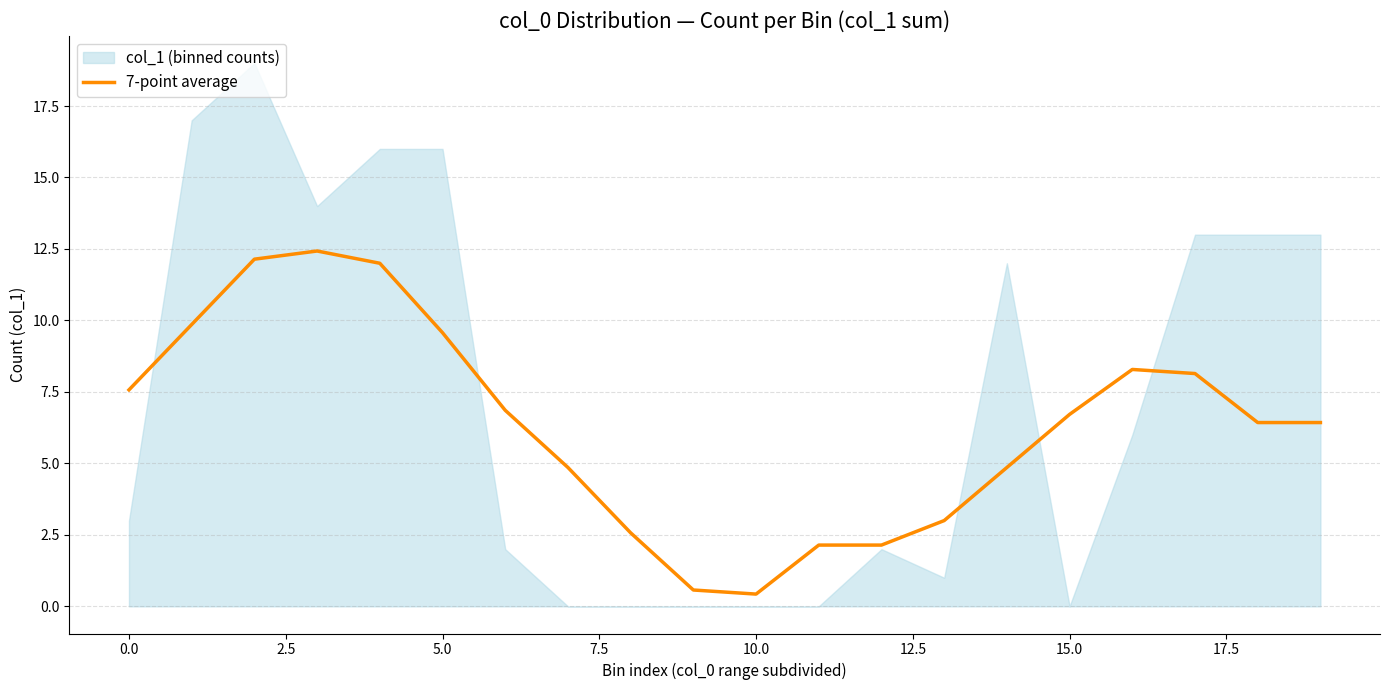

How many lines are shown in the chart?

1